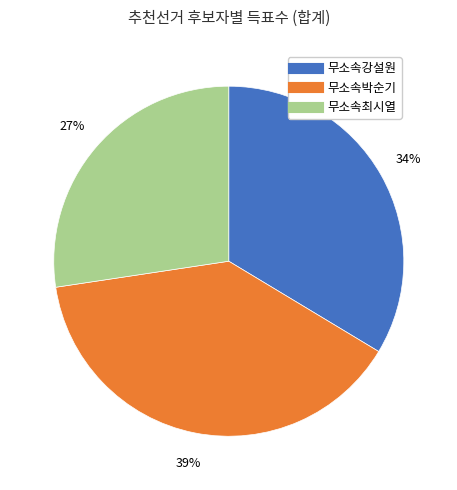

What percentage is the 무소속박순기 slice, to the nearest percent?

39%